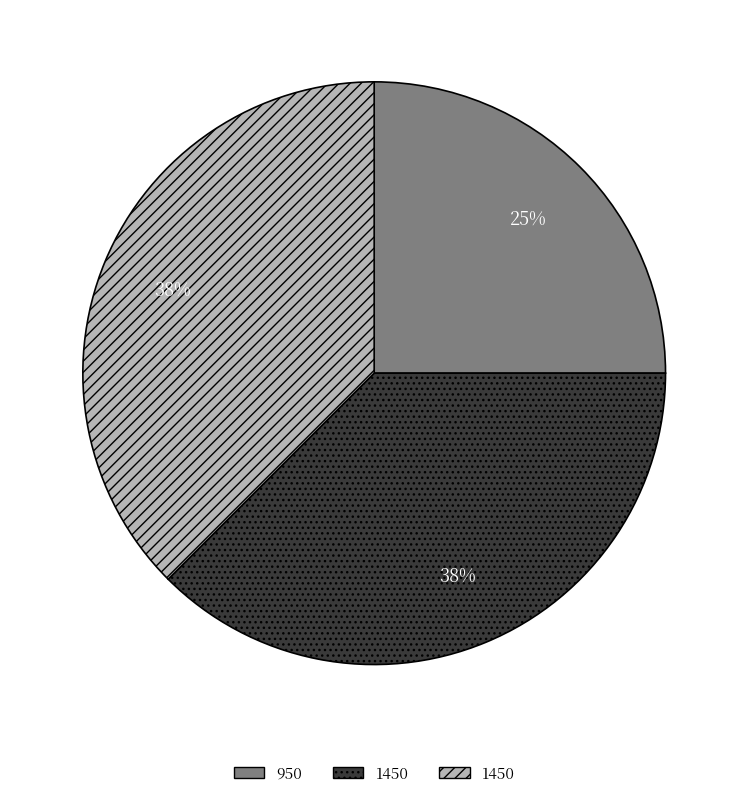

To the nearest percent, what is the average slice percentage?

33%